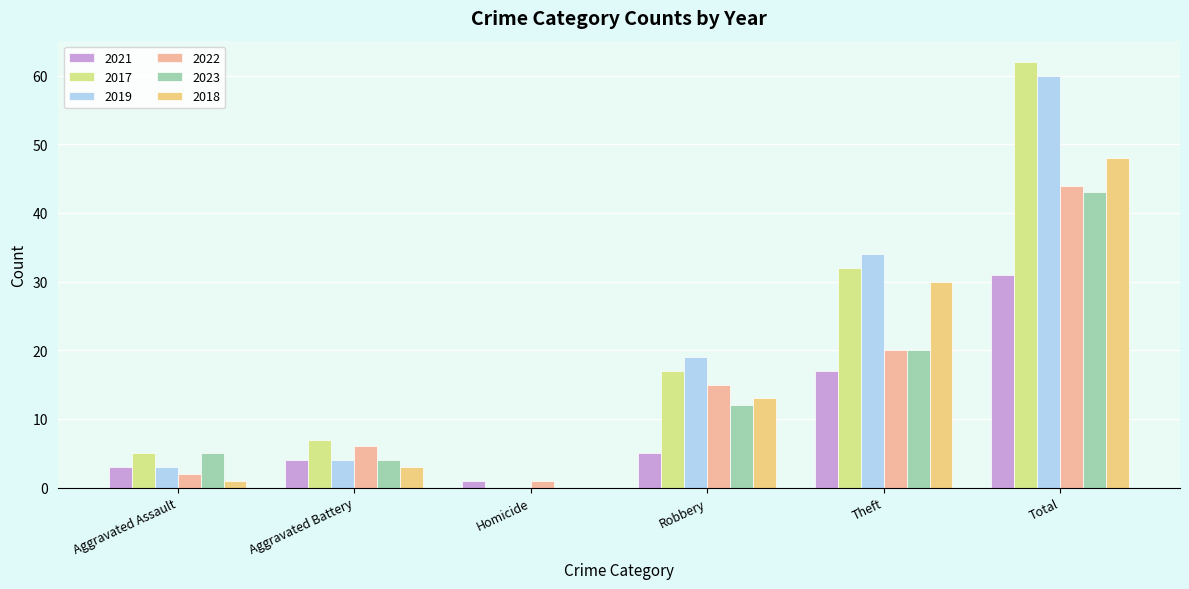

What is the value of the 2017 bar at the 2nd from the left?

7